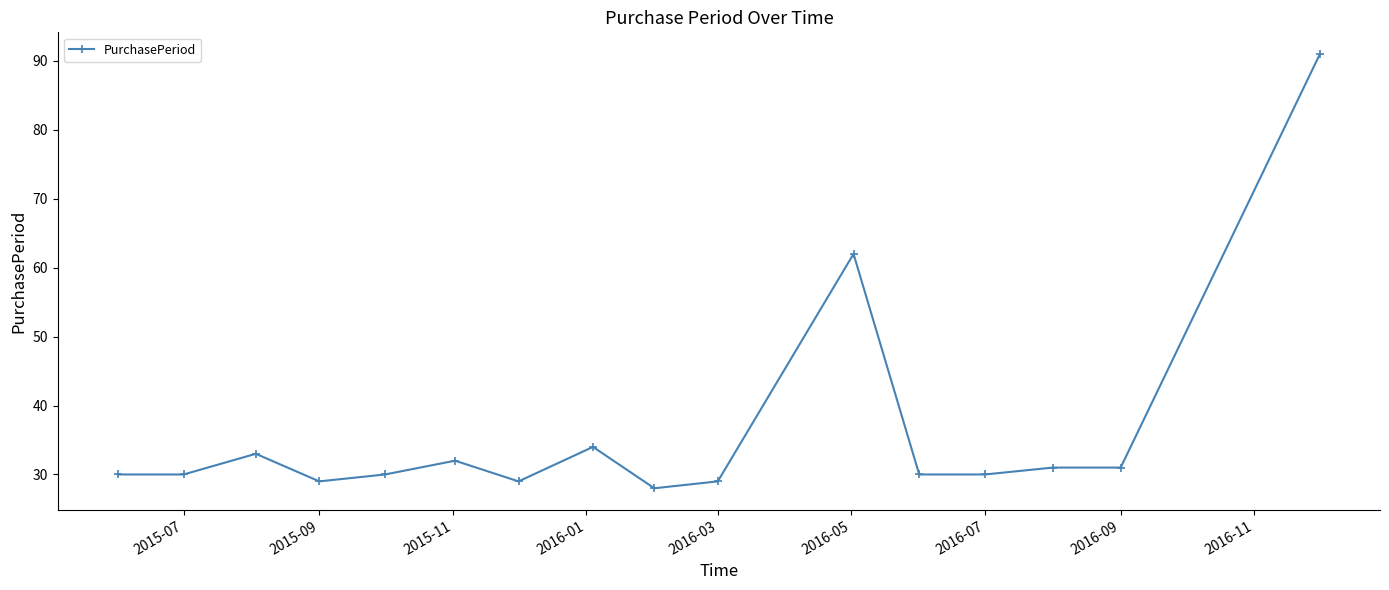

True or false: there are more than 0 points higher than both neighbors.

True